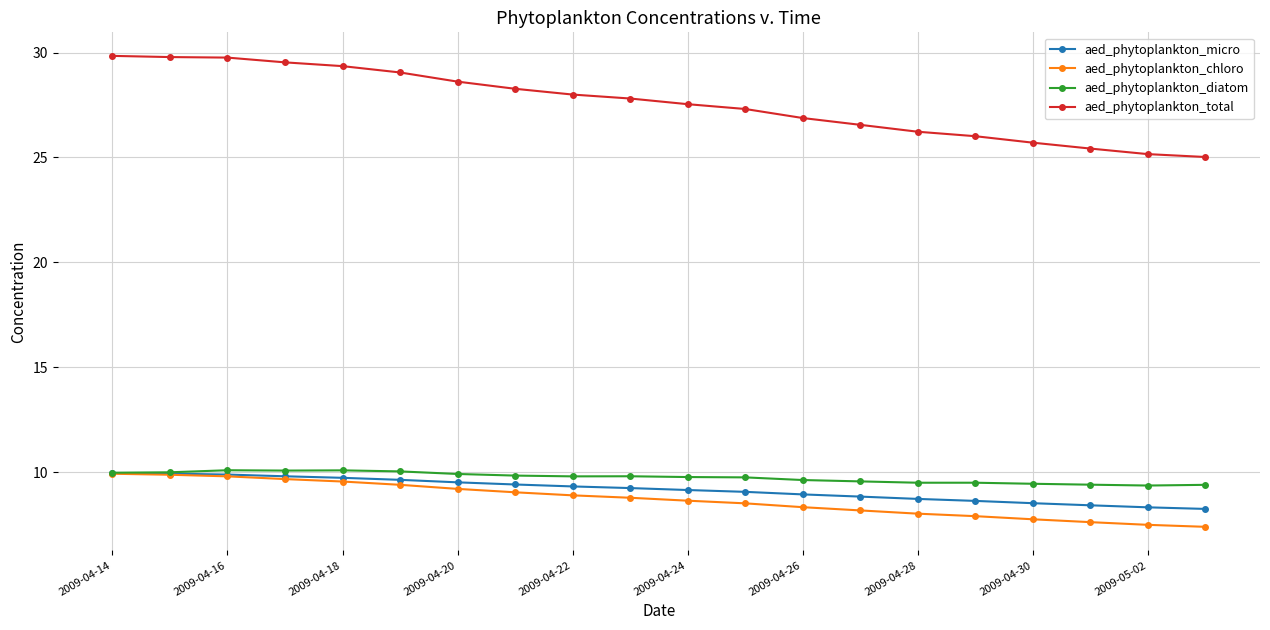

What is the lowest value of the aed_phytoplankton_chloro series?

7.4